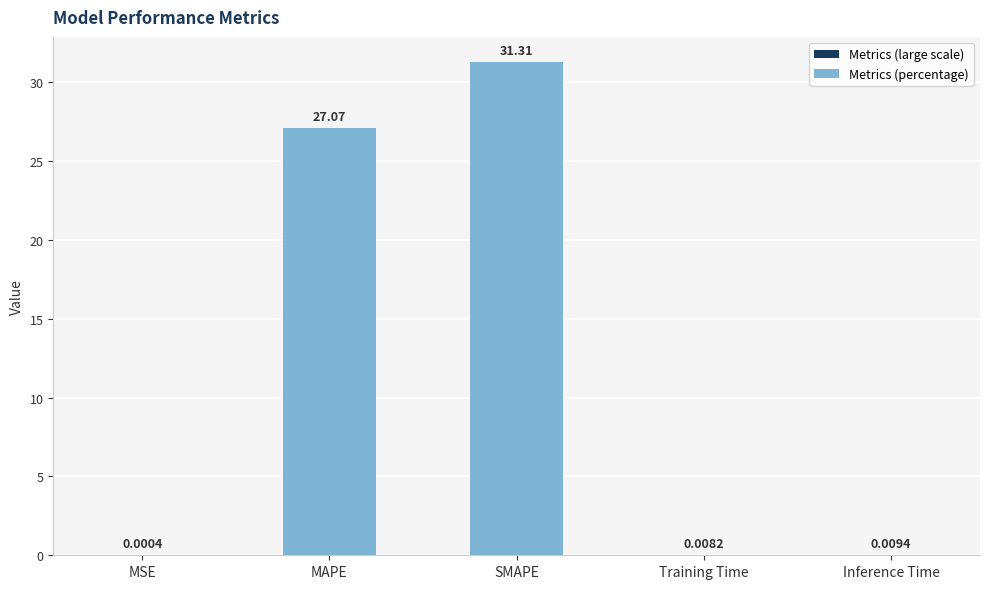

Are the bars grouped side by side (vs. stacked)?

No